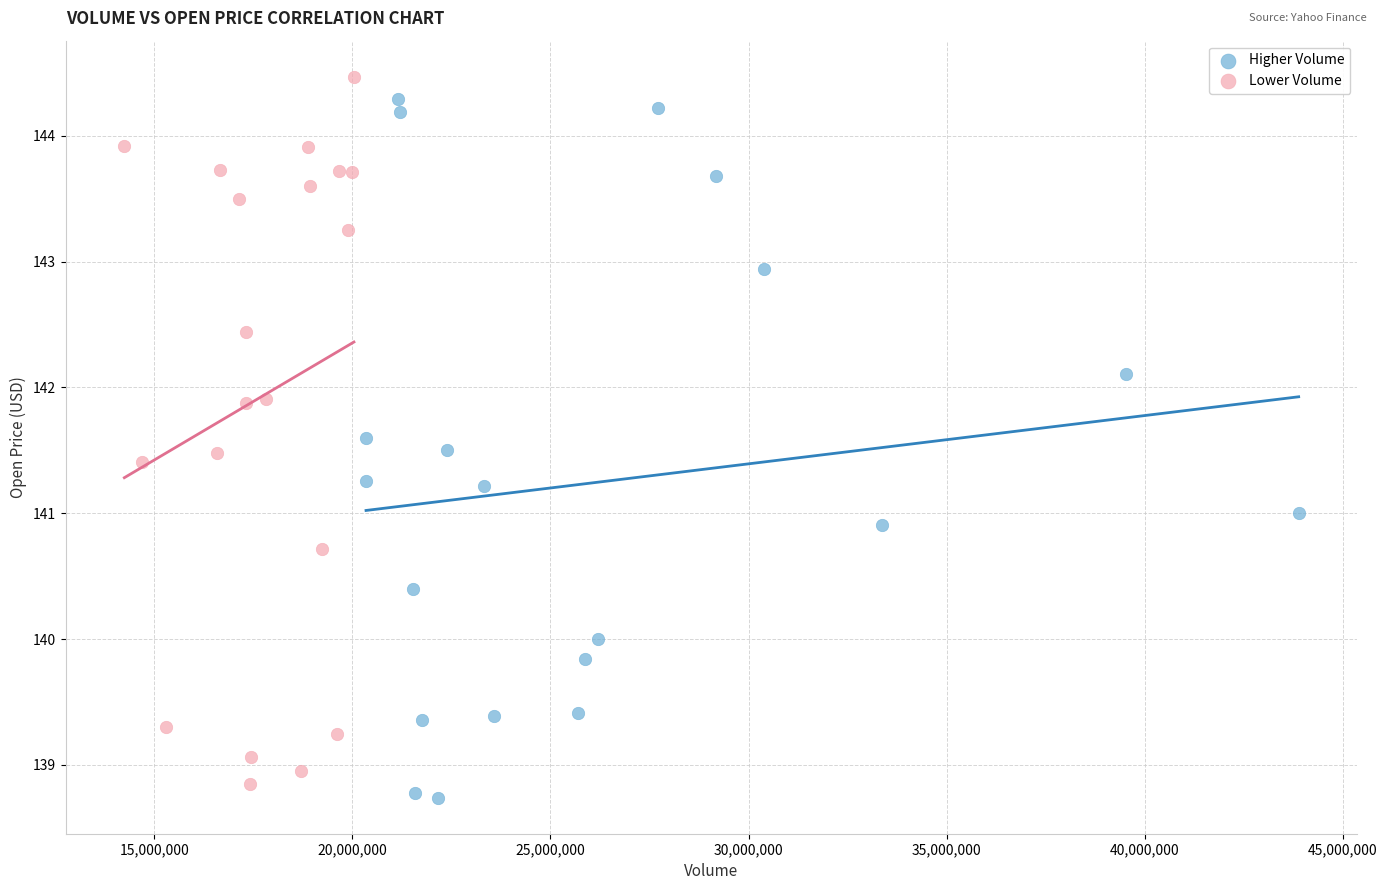

Which series reaches the minimum Y coordinate?

Higher Volume